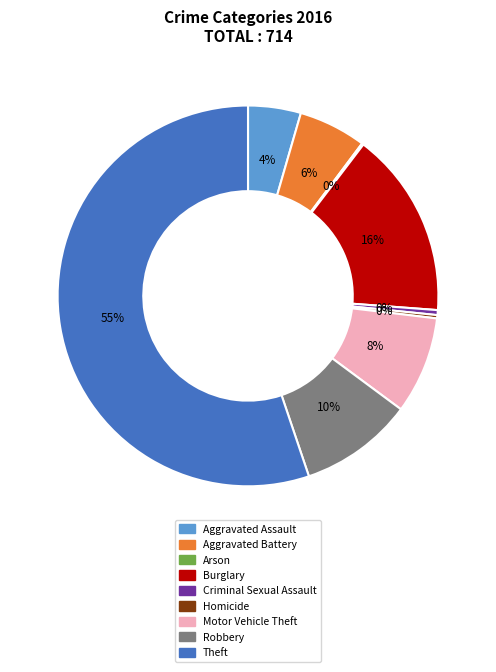

The Theft slice represents 41% of the pie. True or false?

False